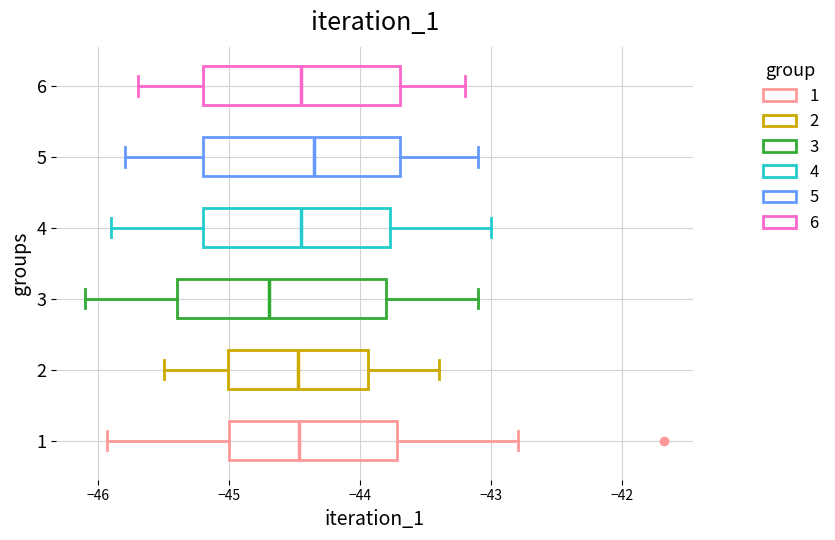

Reading bottom to top, read every box against the x-axis: the position of its median line, the range the box covers, and the ends of its whiskers. The values are not printed on the chart, so give them approximately, as read against the axis.

1: median -44.5, box -45.0 to -43.7, whiskers -45.9 to -42.8
2: median -44.5, box -45.0 to -43.9, whiskers -45.5 to -43.4
3: median -44.7, box -45.4 to -43.8, whiskers -46.1 to -43.1
4: median -44.4, box -45.2 to -43.8, whiskers -45.9 to -43.0
5: median -44.3, box -45.2 to -43.7, whiskers -45.8 to -43.1
6: median -44.4, box -45.2 to -43.7, whiskers -45.7 to -43.2